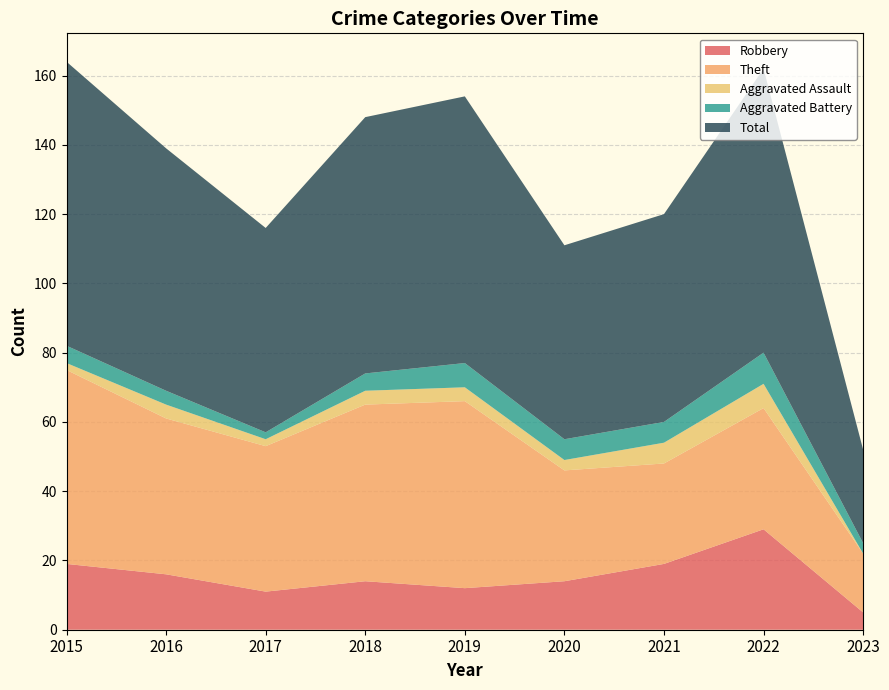

Reading left to right, transcribe all the data shown in this chart.

Robbery: 19	16	11	14	12	14	19	29	5
Theft: 56	45	42	51	54	32	29	35	17
Aggravated Assault: 2	4	2	4	4	3	6	7	0
Aggravated Battery: 5	4	2	5	7	6	6	9	3
Total: 82	70	59	74	77	56	60	82	27